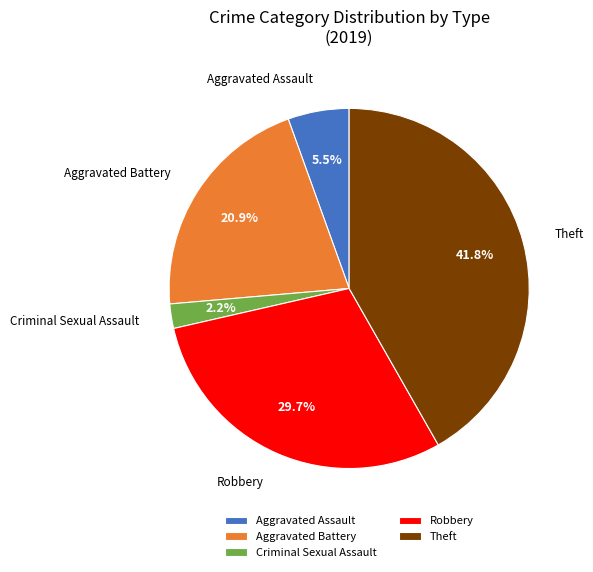

Does any single category account for the majority?

No